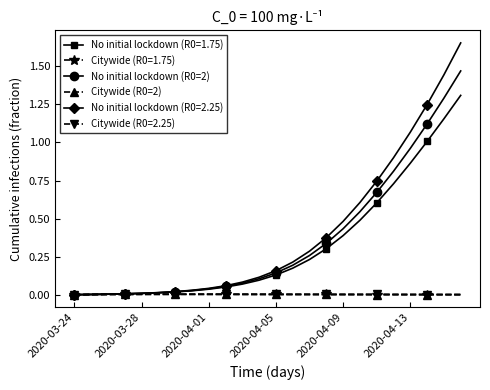

Is it true that Citywide (R0=1.75) equals 0.0 at 2020-03-28?

True